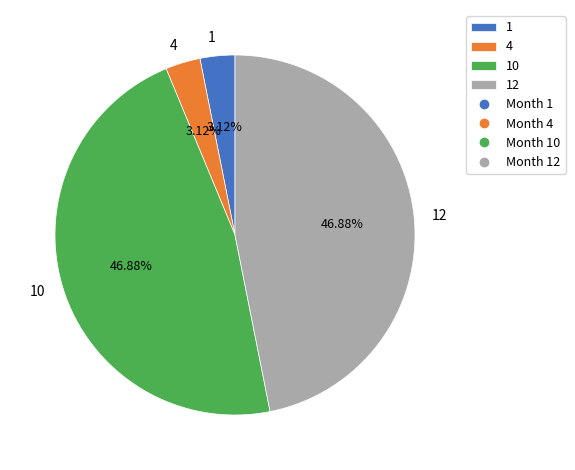

What portion of the pie excludes 10?

53.1%